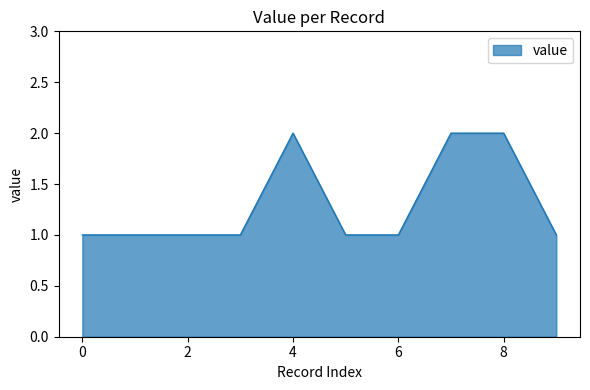

Does the chart have visible grid lines?

No